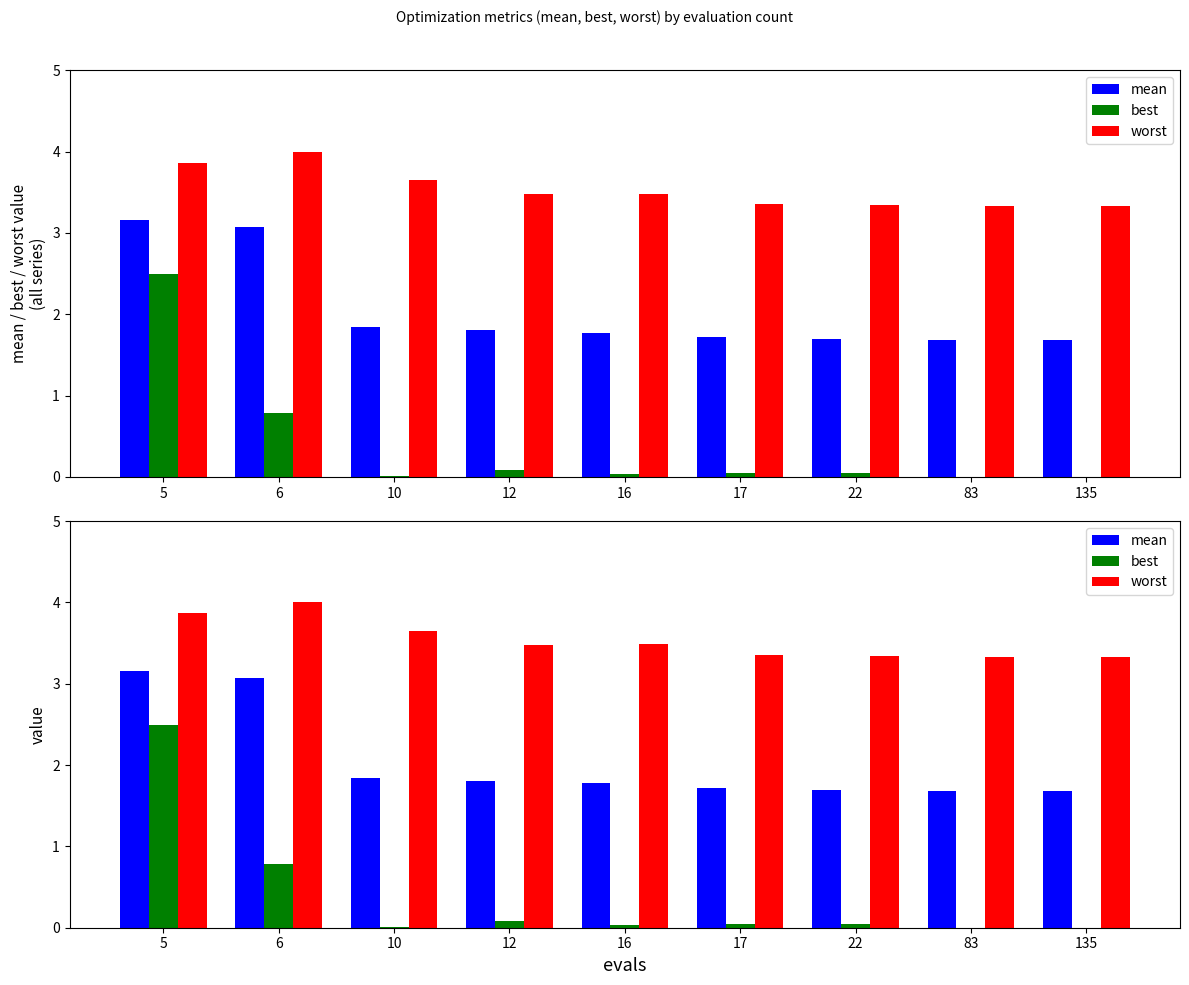

Which series has the largest range (max minus min)?

best